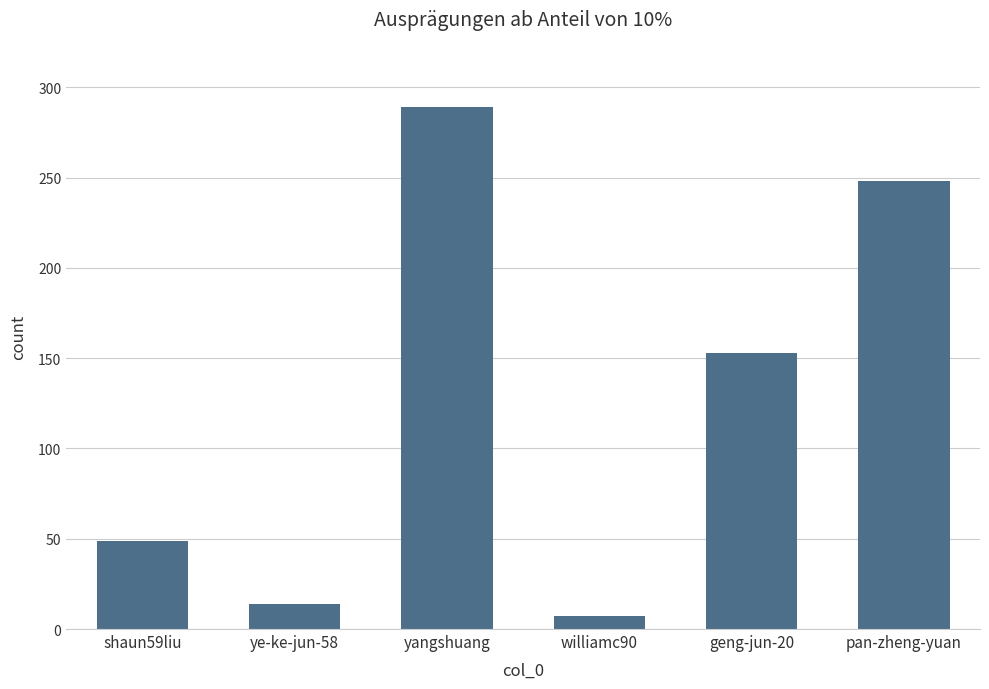

What is the greatest value displayed?

289